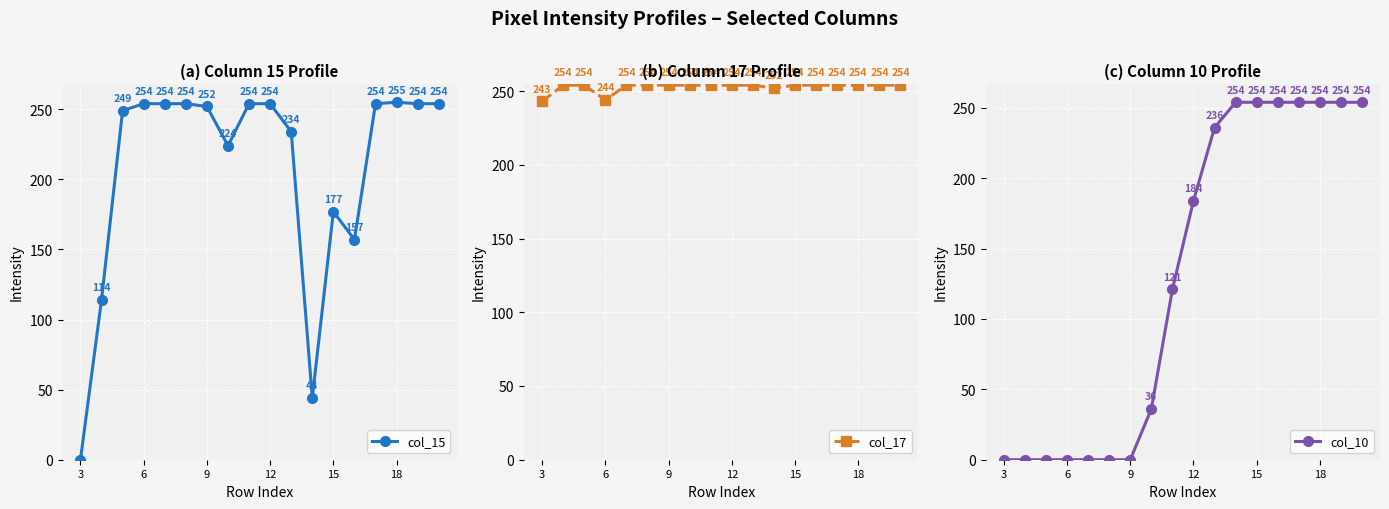

The value of col_15 at 8 is 254. True or false?

True